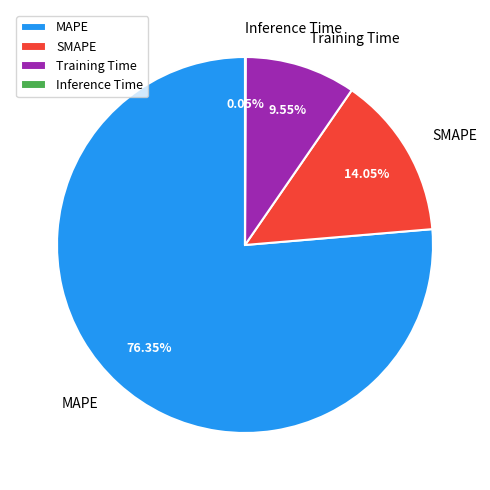

Which has a higher value, MAPE or Training Time?

MAPE